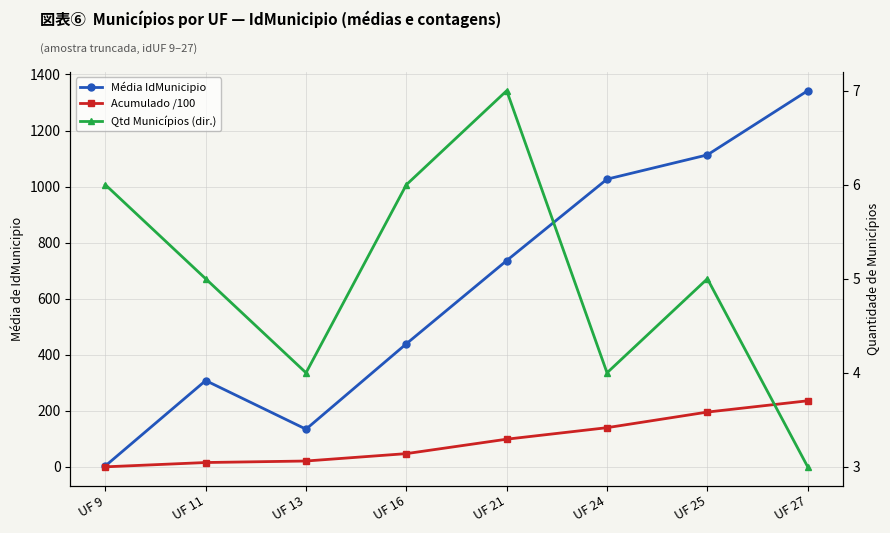

Which series ends up on top after the final intersection of Qtd Municípios (dir.) and Acumulado /100?

Acumulado /100